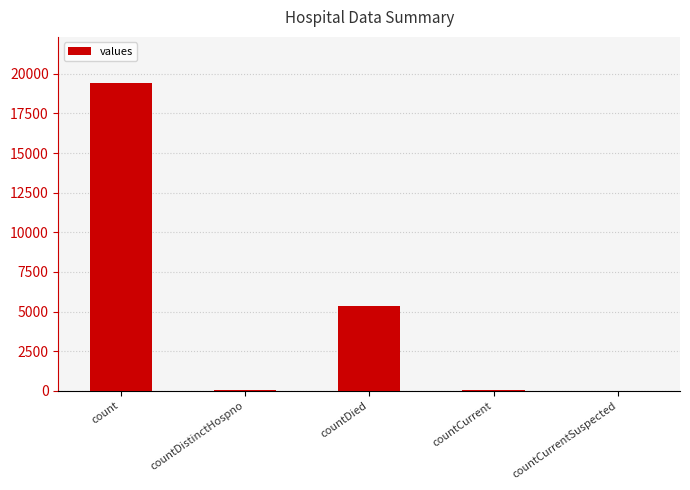

The value at count is 32977. True or false?

False